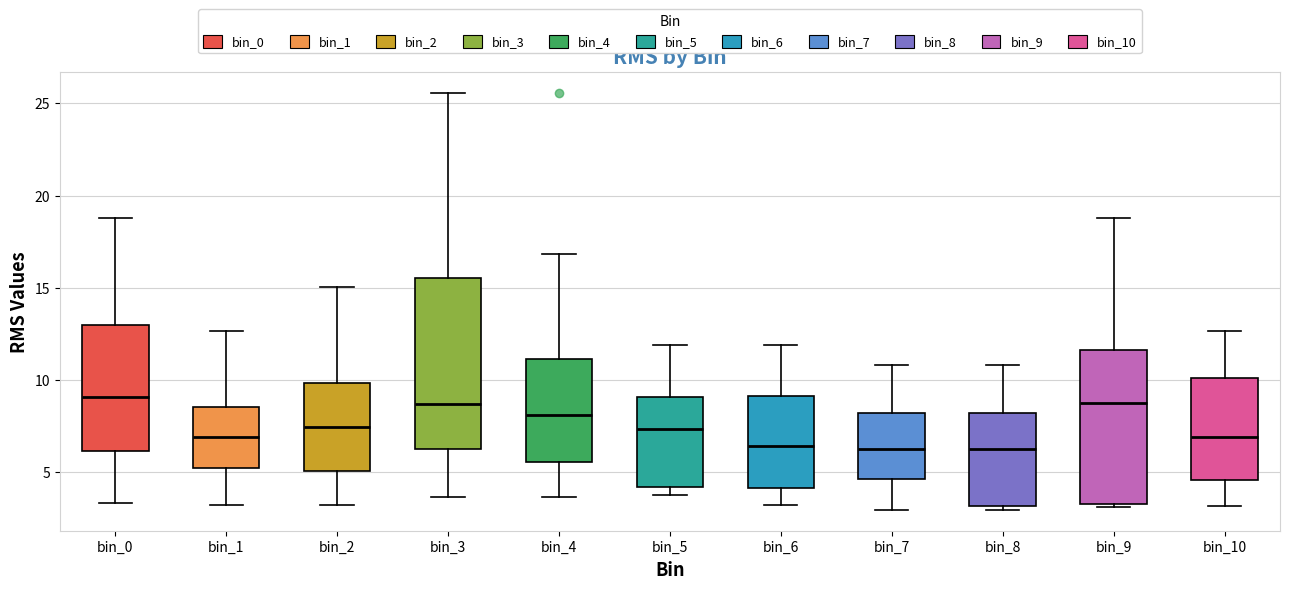

Reading left to right, transcribe this box plot: for each box, give where its median line is, the range the box spans, and where its two whiskers end, as read against the y-axis. The values are not printed on the chart, so give them approximately, as read against the axis.

bin_0: median 9.0, box 6.0 to 13.0, whiskers 3.5 to 19.0
bin_1: median 7.0, box 5.0 to 8.5, whiskers 3.0 to 12.5
bin_2: median 7.5, box 5.0 to 10.0, whiskers 3.0 to 15.0
bin_3: median 8.5, box 6.0 to 15.5, whiskers 3.5 to 25.5
bin_4: median 8.0, box 5.5 to 11.0, whiskers 3.5 to 17.0
bin_5: median 7.5, box 4.0 to 9.0, whiskers 4.0 (just below the box's lower edge) to 12.0
bin_6: median 6.5, box 4.0 to 9.0, whiskers 3.5 to 12.0
bin_7: median 6.5, box 4.5 to 8.0, whiskers 3.0 to 11.0
bin_8: median 6.5, box 3.0 to 8.0, whiskers 3.0 (just below the box's lower edge) to 11.0
bin_9: median 9.0, box 3.5 to 11.5, whiskers 3.0 to 19.0
bin_10: median 7.0, box 4.5 to 10.0, whiskers 3.0 to 12.5